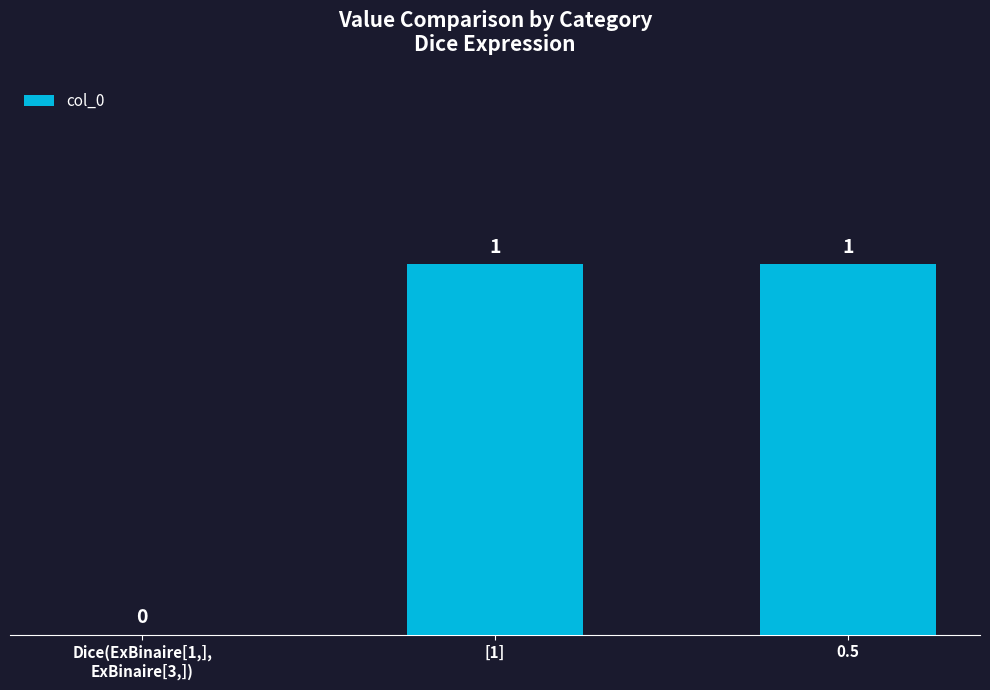

Is it true that the value at Dice(ExBinaire[1,],
ExBinaire[3,]) is 1?

False